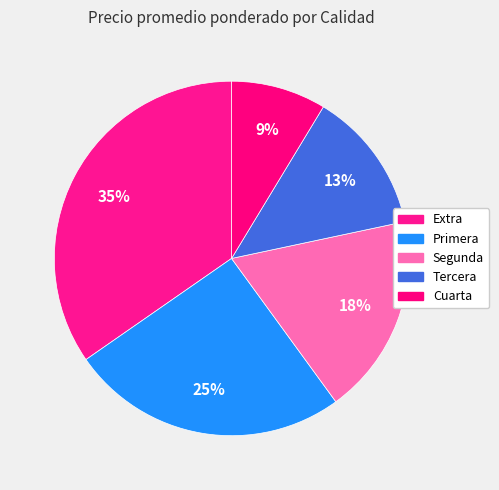

How many segments does this pie chart have?

5